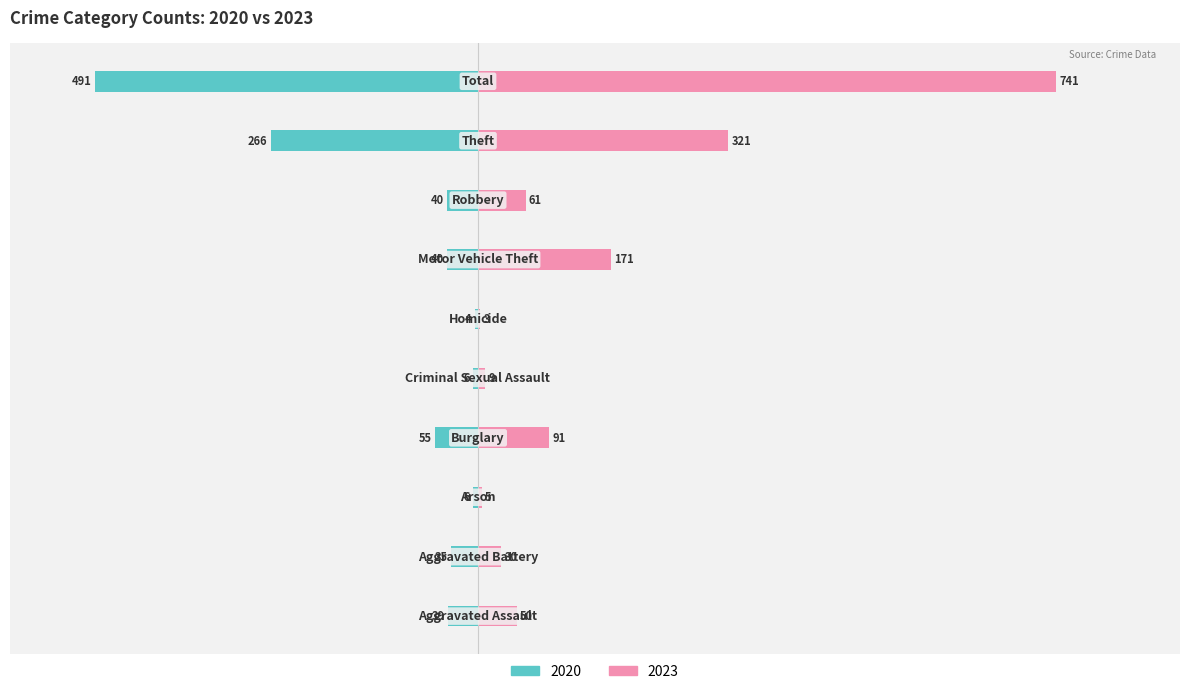

Are the bars horizontal?

Yes